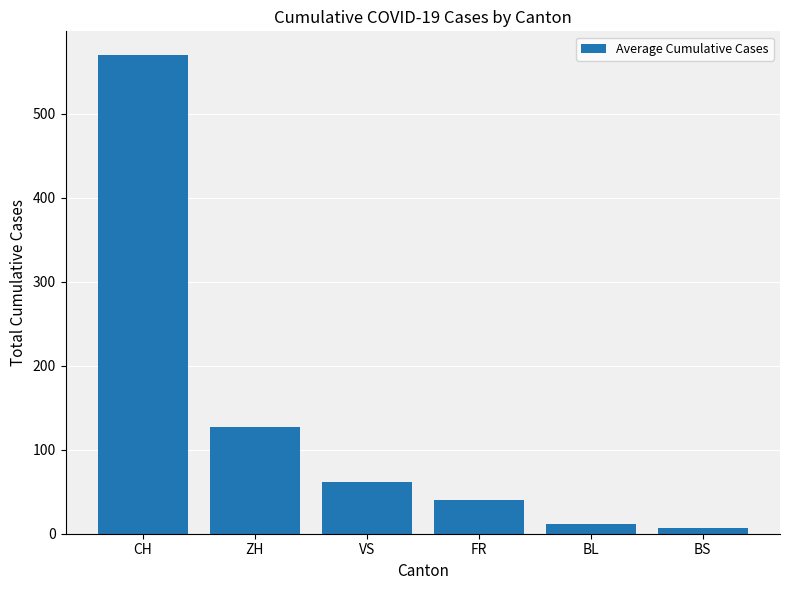

What value does the data have at BS?

6.9